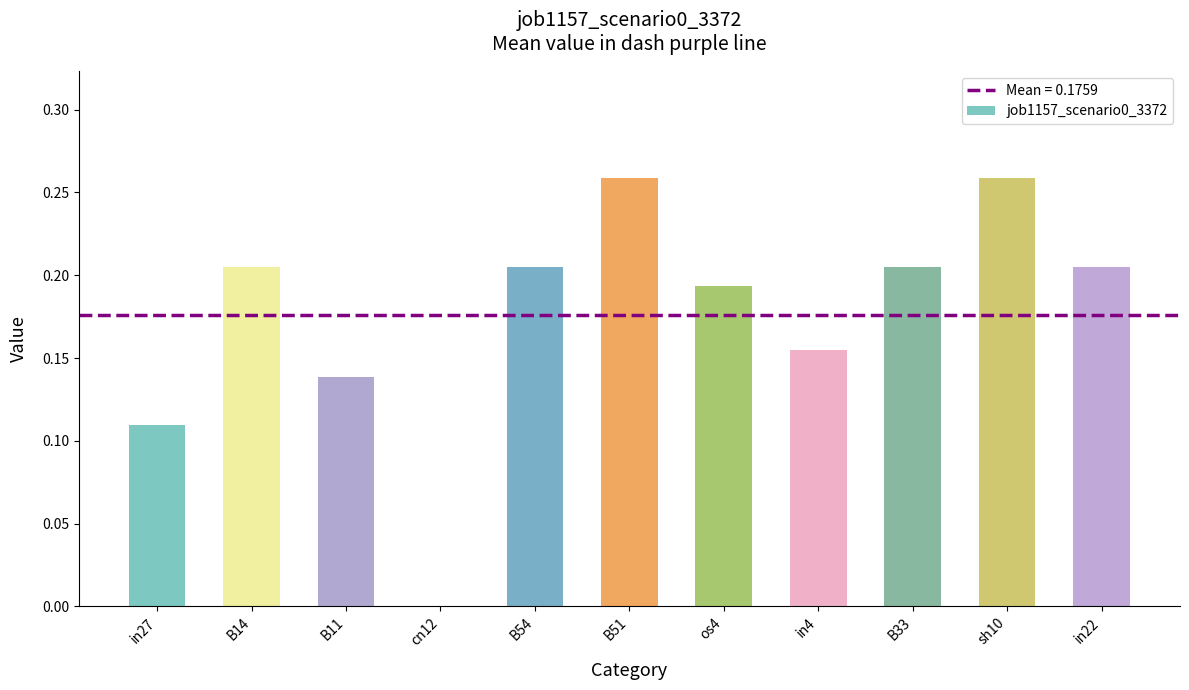

Between os4 and sh10, which is larger?

sh10